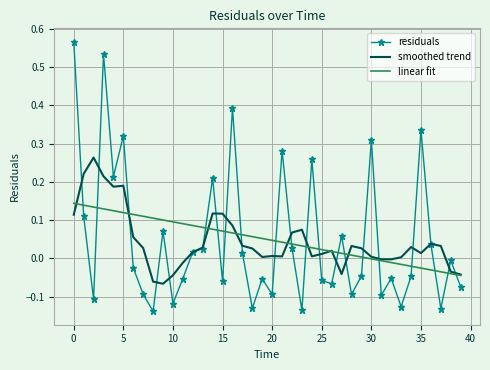

What is the sum of all linear fit values?

2.0